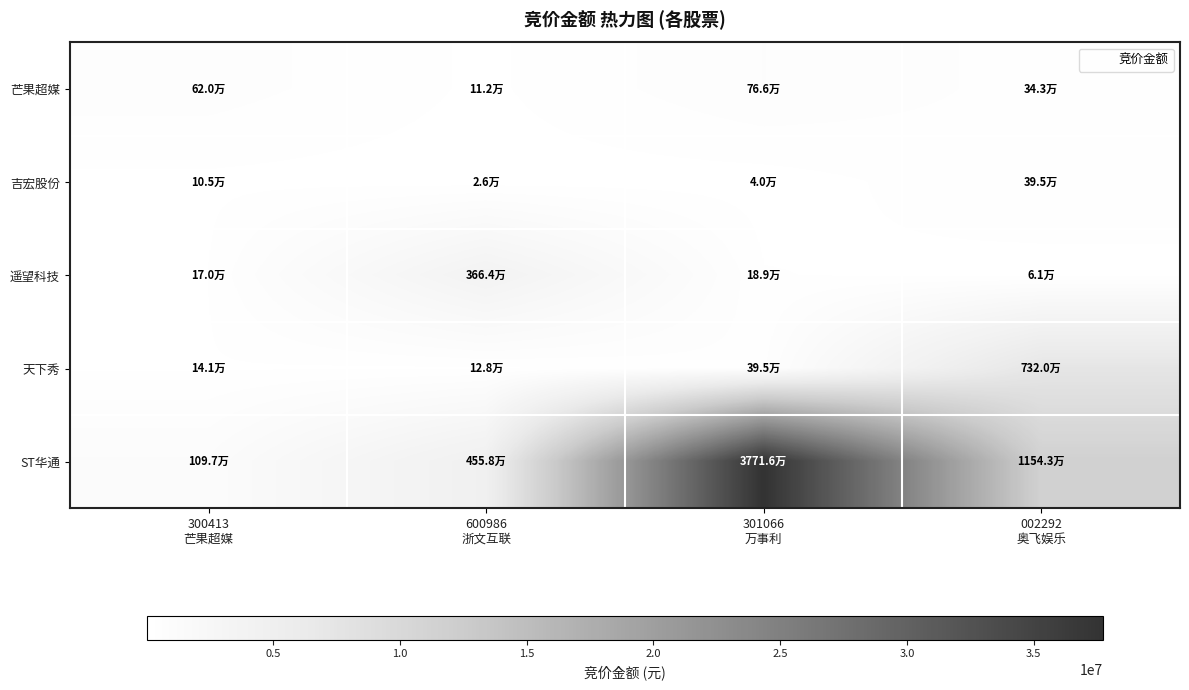

Rank the series at 301066 万事利 from highest to lowest value.

ST华通, 芒果超媒, 天下秀, 遥望科技, 吉宏股份